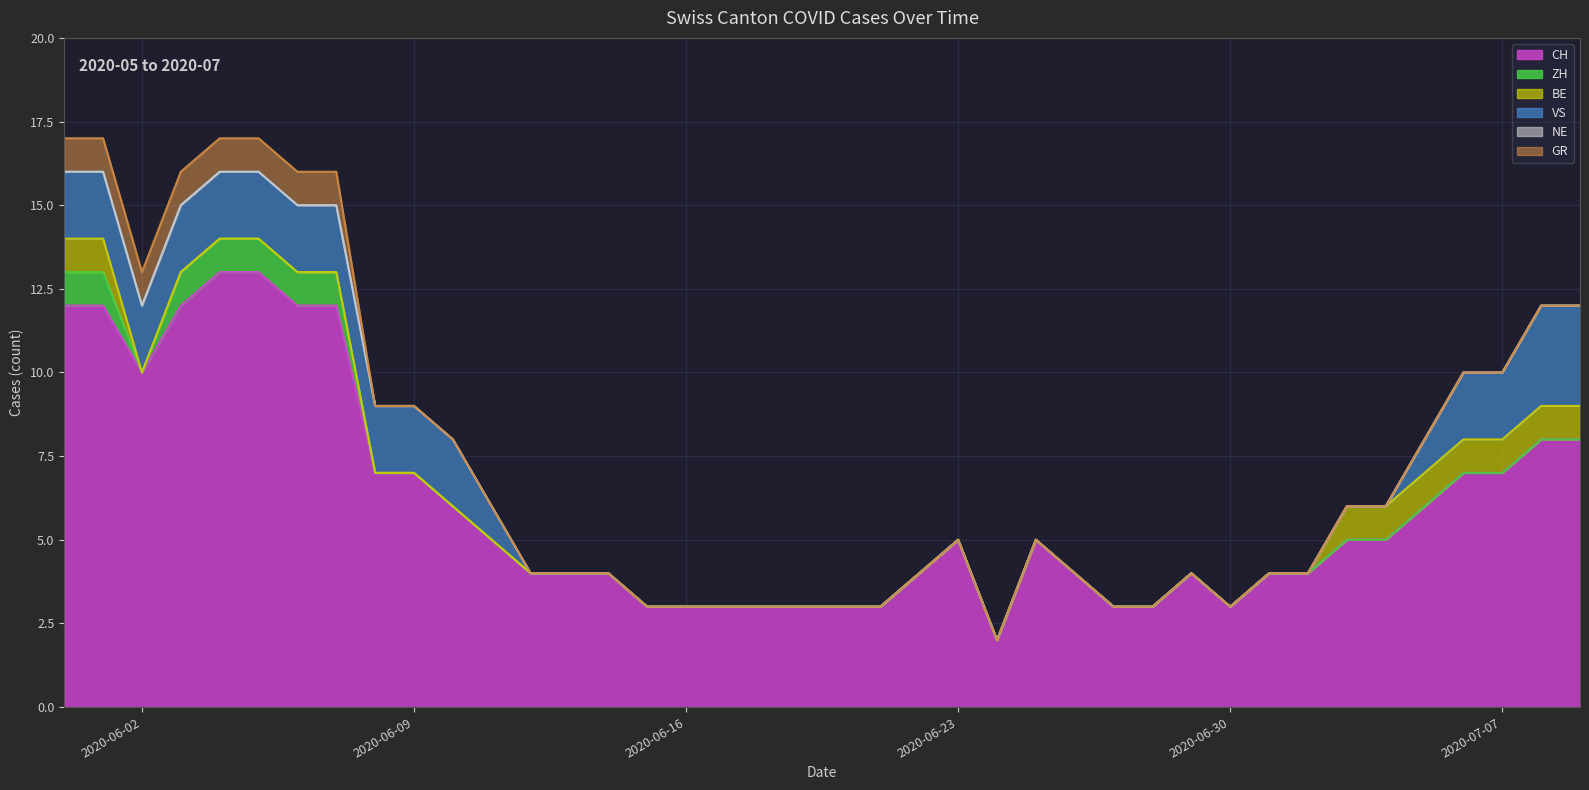

What is the sum of the CH values at 2020-06-20 and 2020-06-09?

10